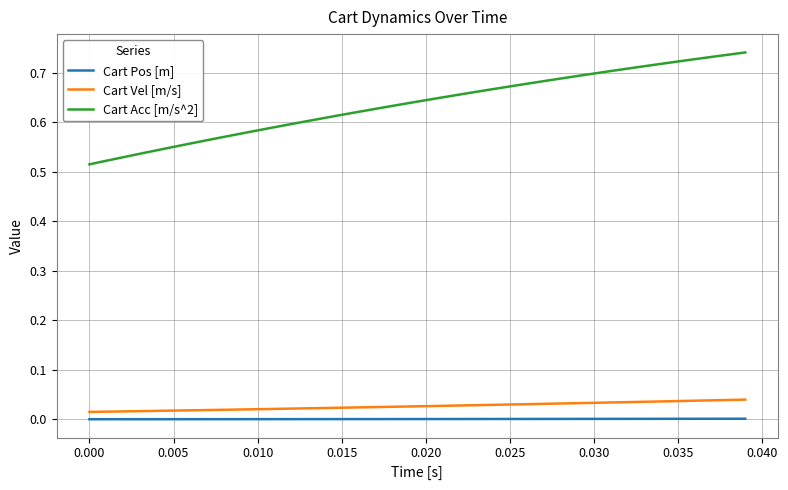

Rank the series by their maximum value, from lowest to highest.

Cart Pos [m], Cart Vel [m/s], Cart Acc [m/s^2]